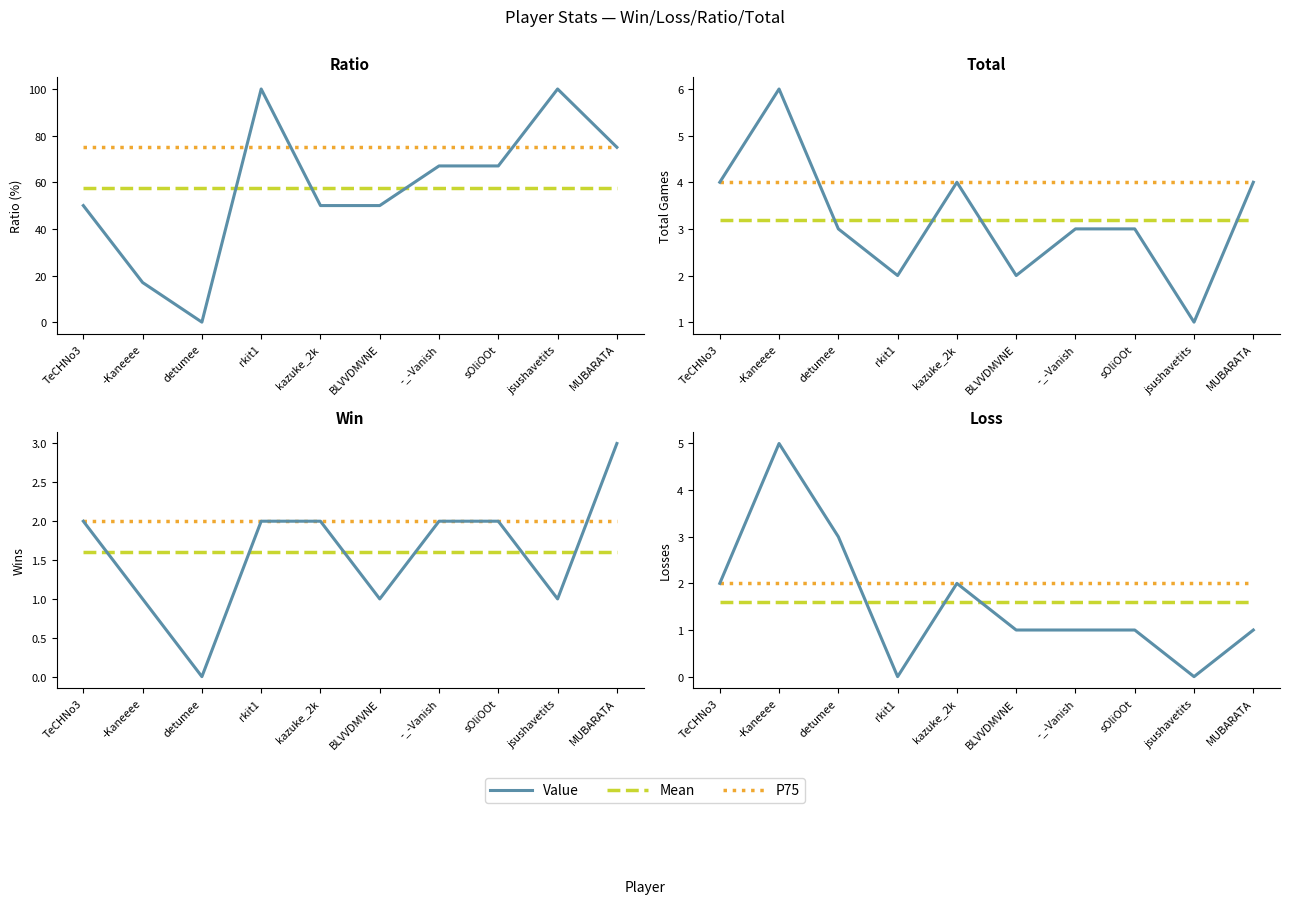

How many interior local peaks does the Total series have?

2